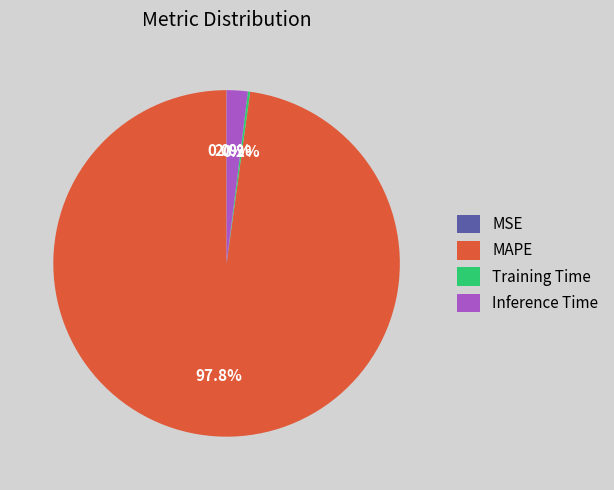

To the nearest percent, what is the average slice percentage?

25%